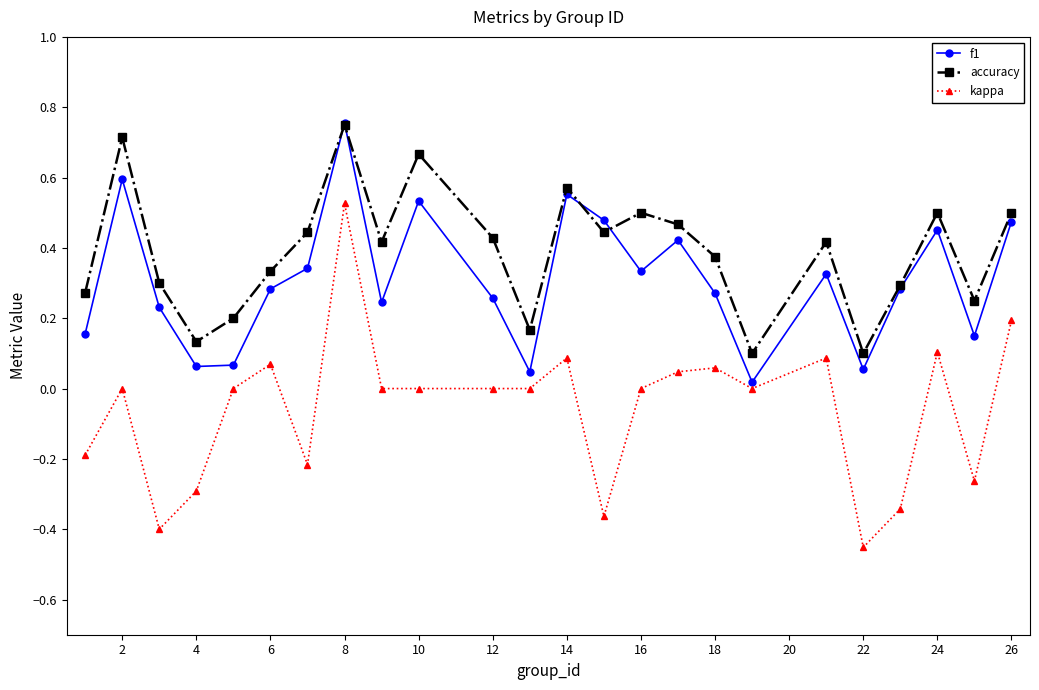

How many interior local peaks does the f1 series have?

7